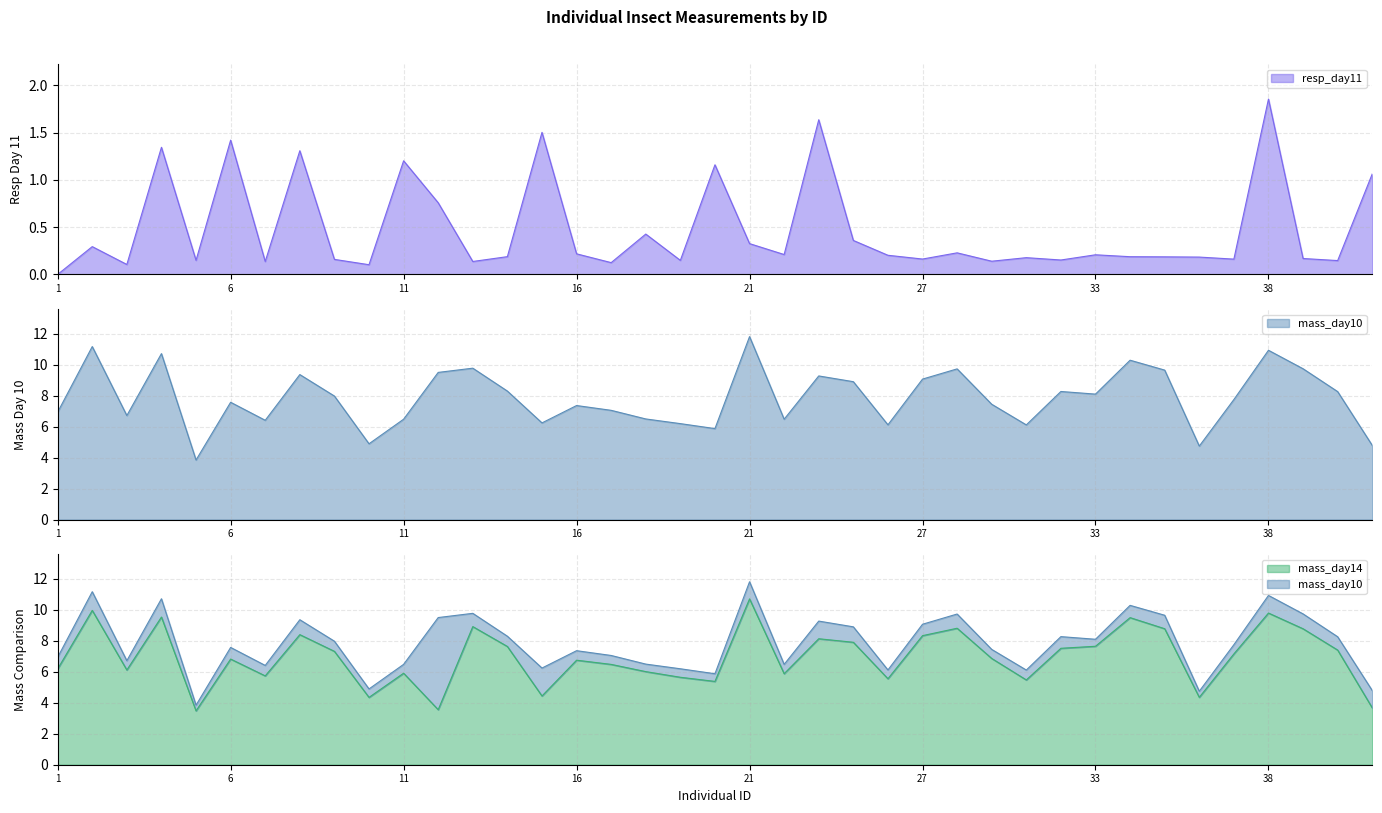

At which category does the chart reach its minimum across all series?

1